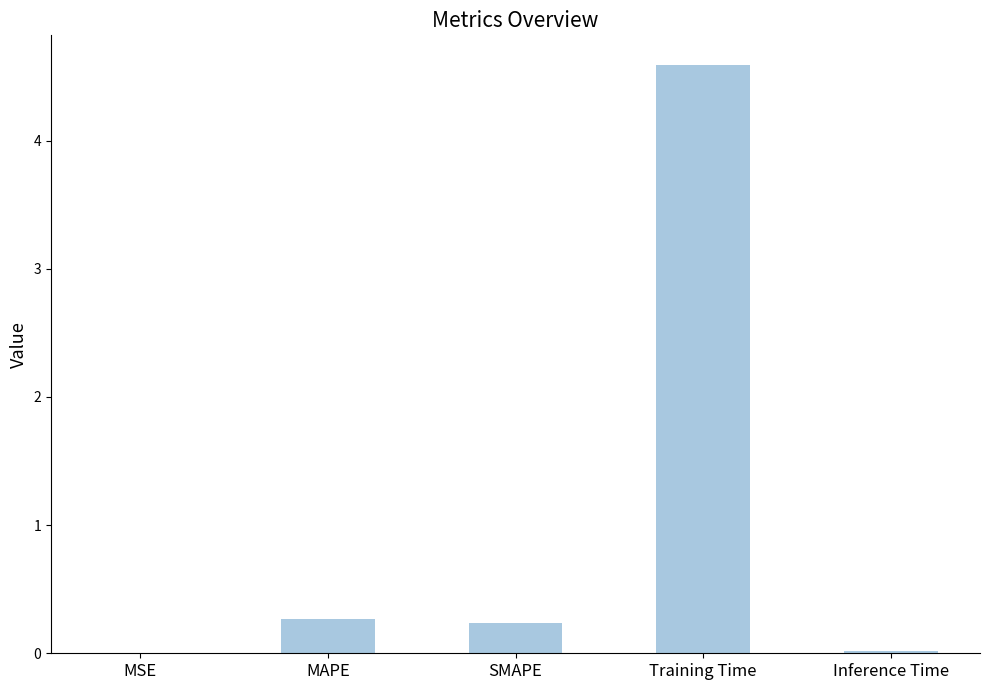

What is the change in value from SMAPE to Training Time?

+4.4